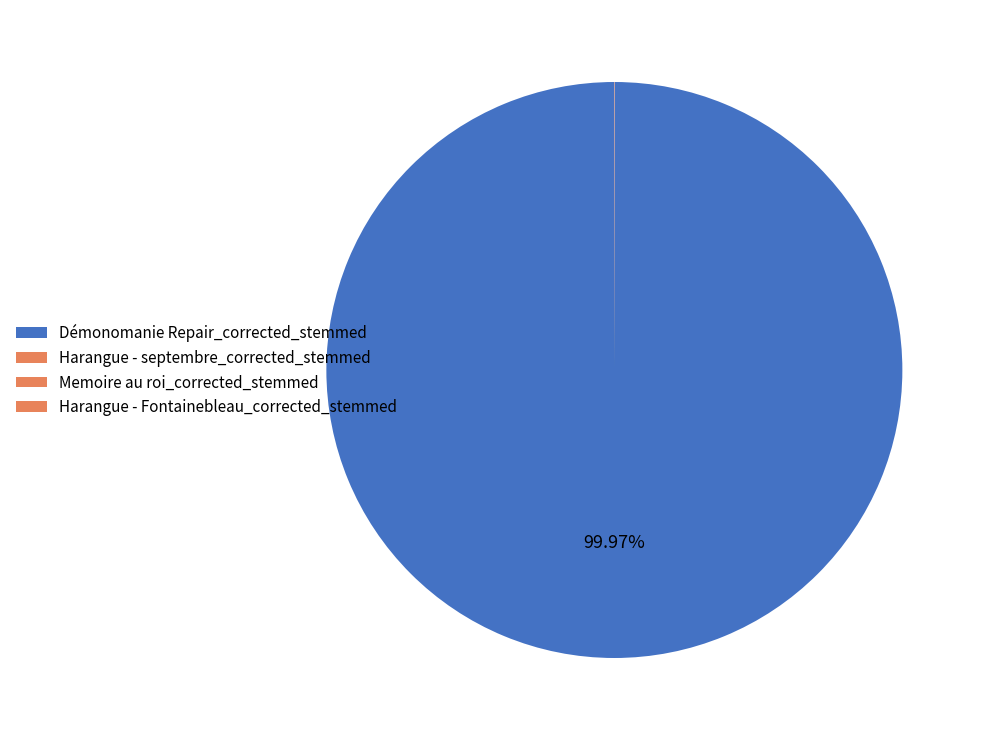

To the nearest percent, what is the difference between the largest and smallest slice percentages?

100%